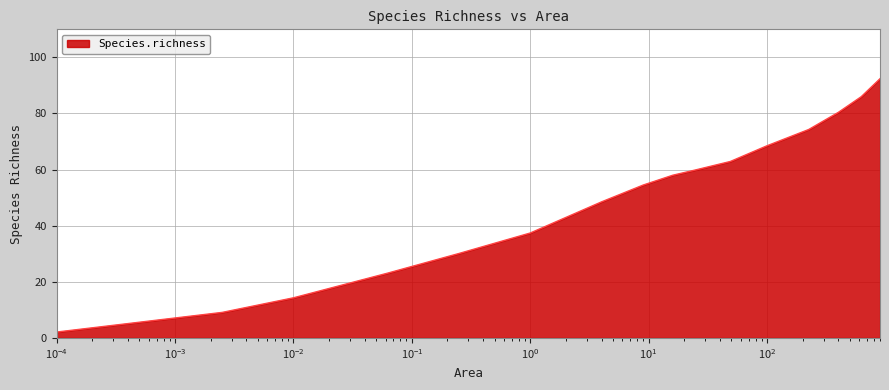

What is the difference between the maximum and minimum values?

90.3